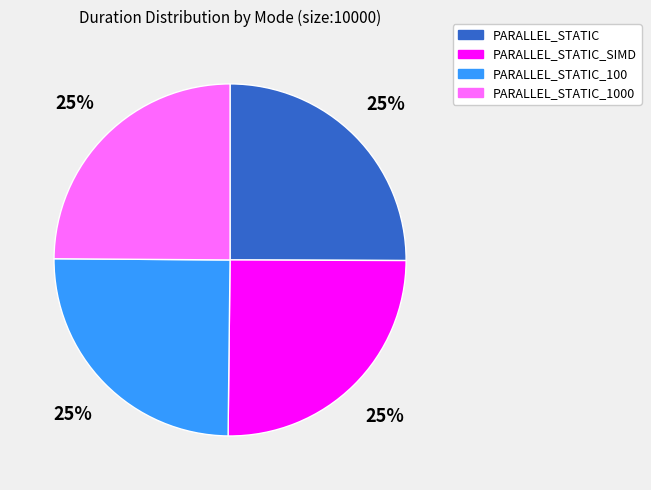

To the nearest percent, what percentage of the pie is PARALLEL_STATIC_100?

25%